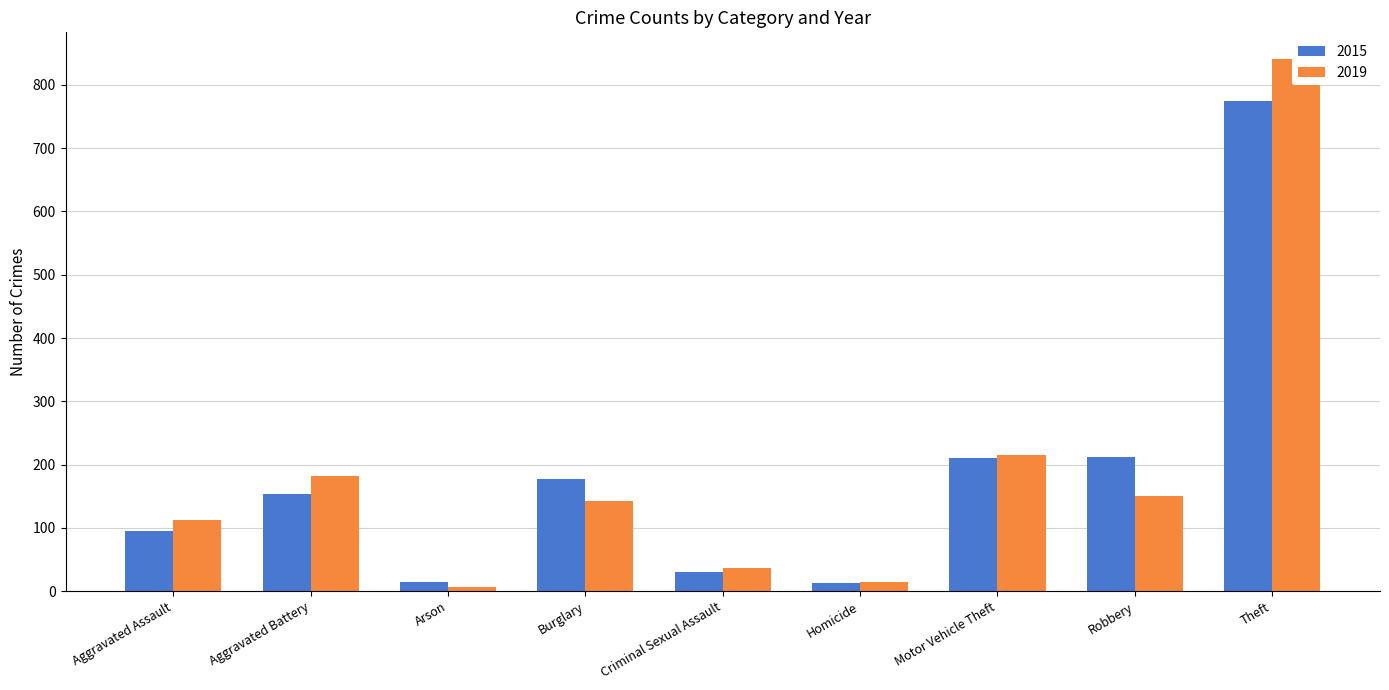

Where is 2015 nearest to the value 393?

Robbery